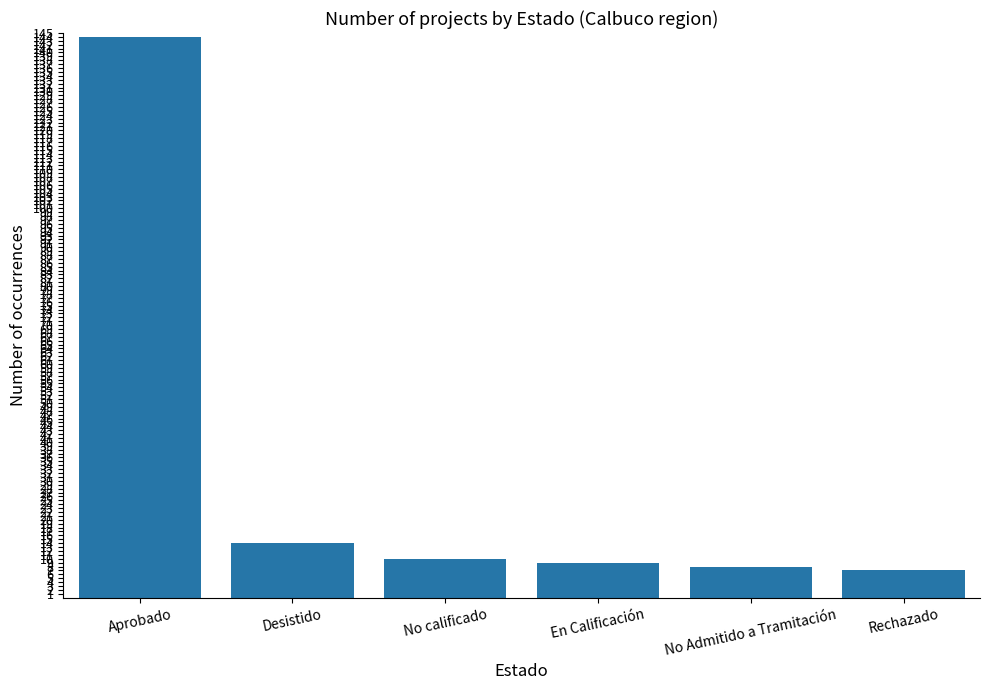

What is the sum of the values at No Admitido a Tramitación and No calificado?

18